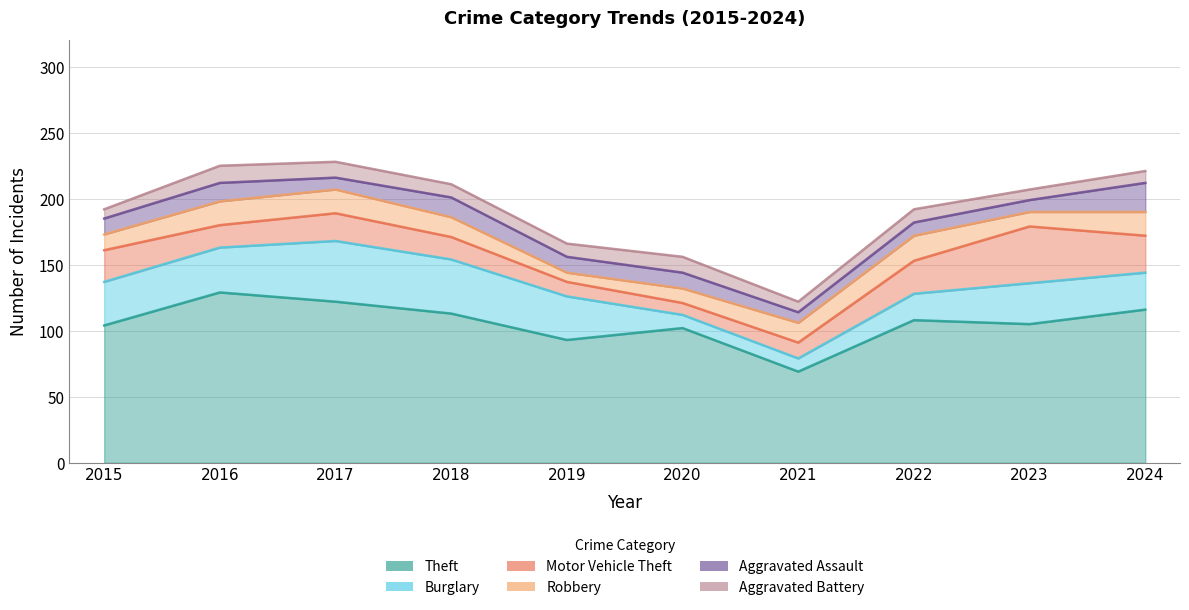

At which label is Theft closest to 99?

2020